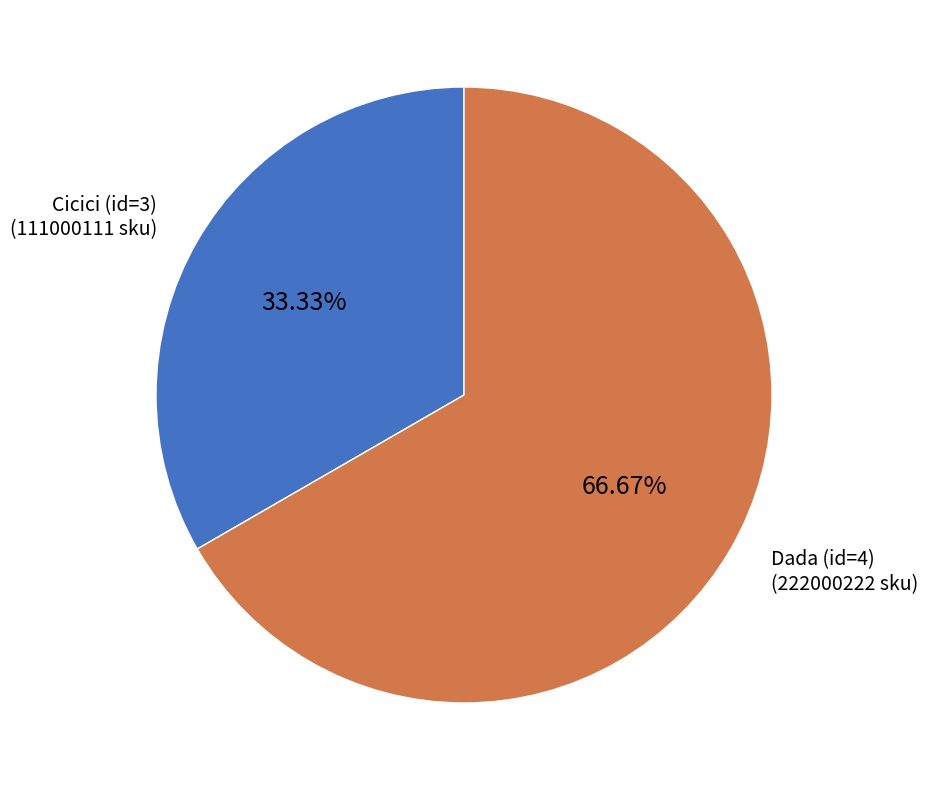

What percentage is the Cicici (id=3) slice, to the nearest percent?

33%